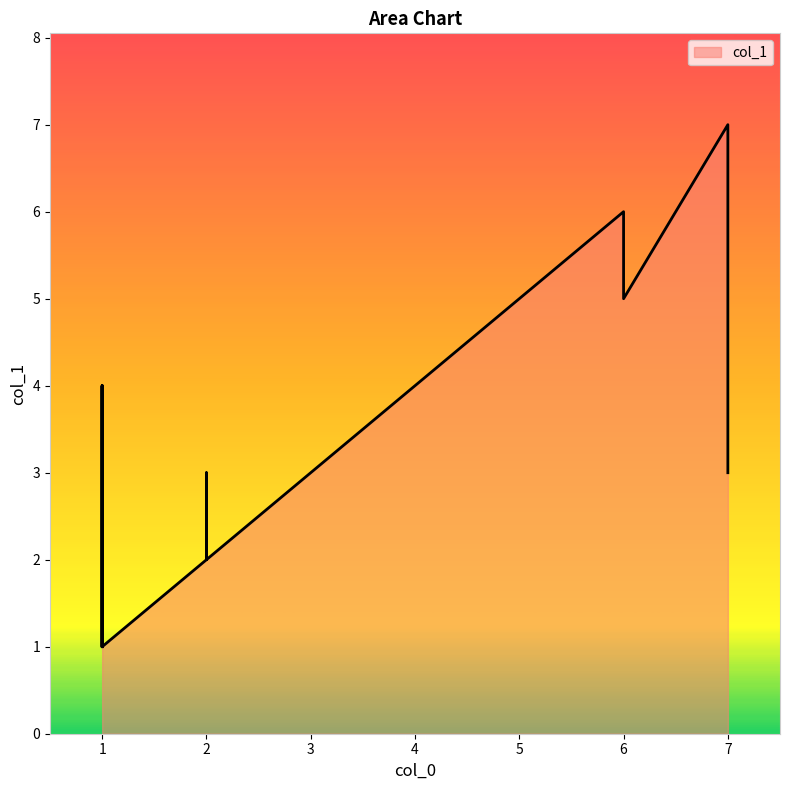

True or false: the data shows 5 at 5.

True